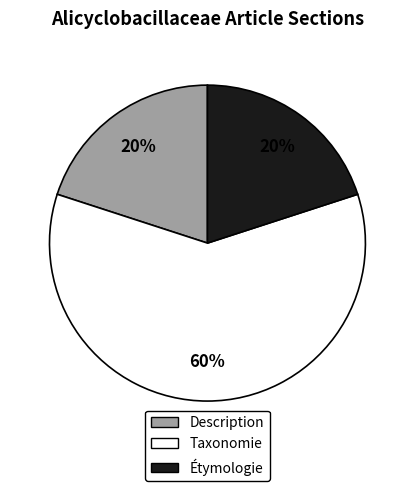

Approximately how many times larger is the value at Étymologie compared to Taxonomie?

0.3